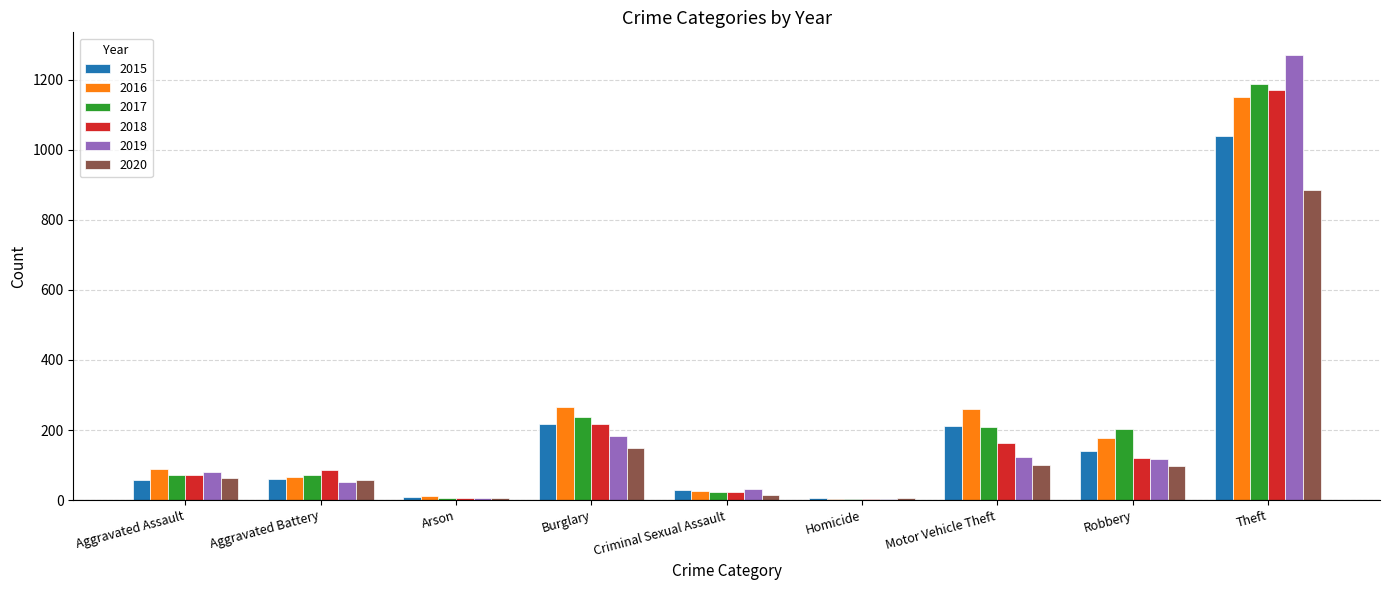

What is the sum of all 2016 values?

2049